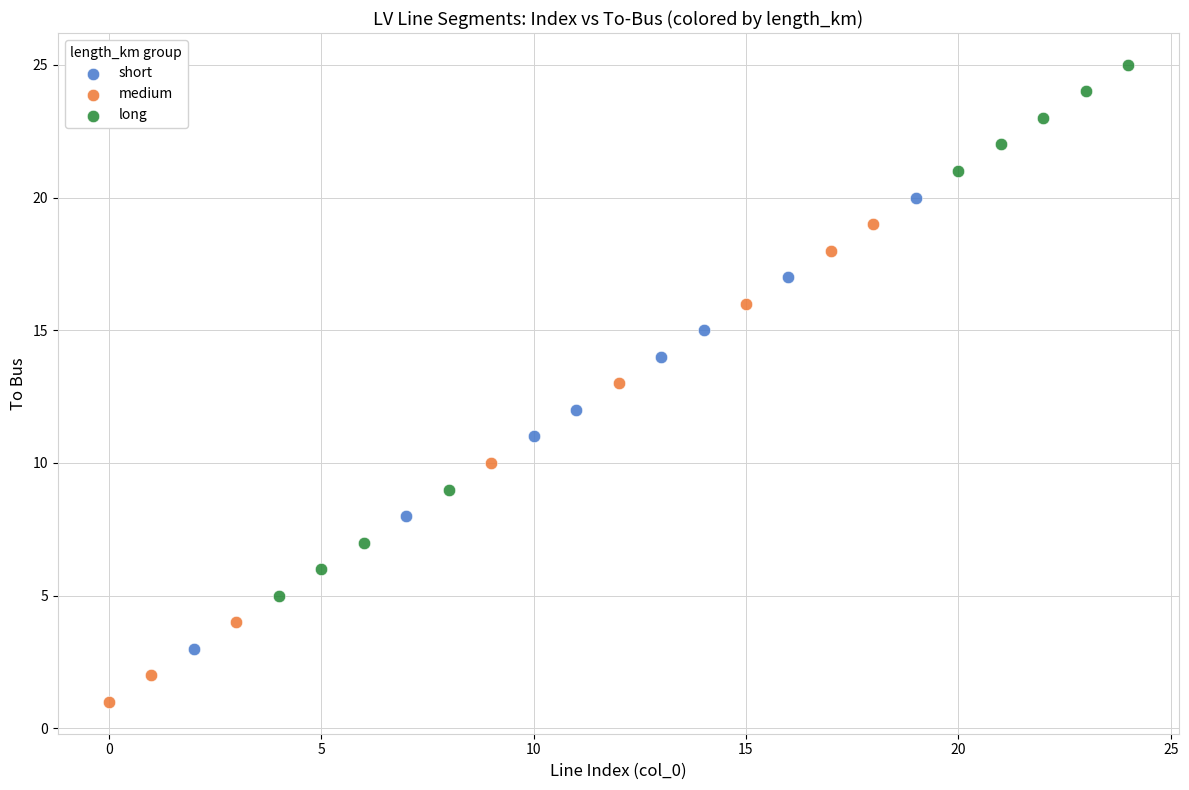

Which series has the widest spread of Y values?

long